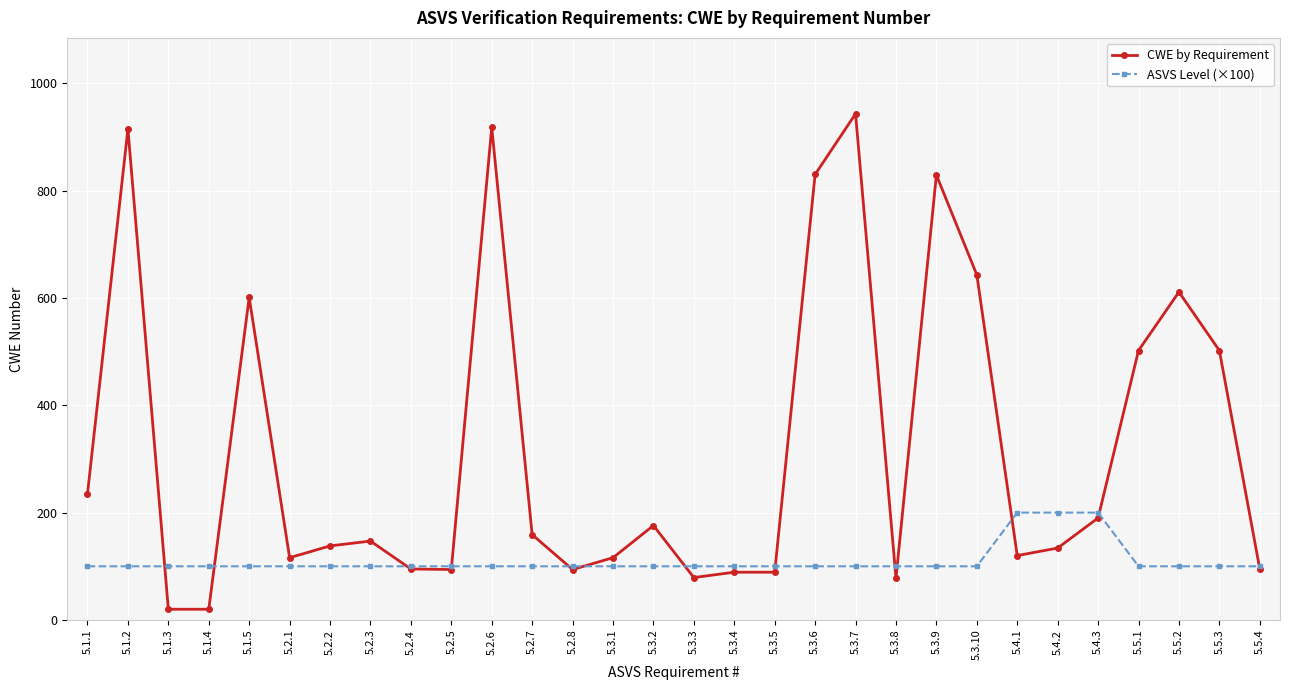

What is the total value across all series at 5.2.1?

216